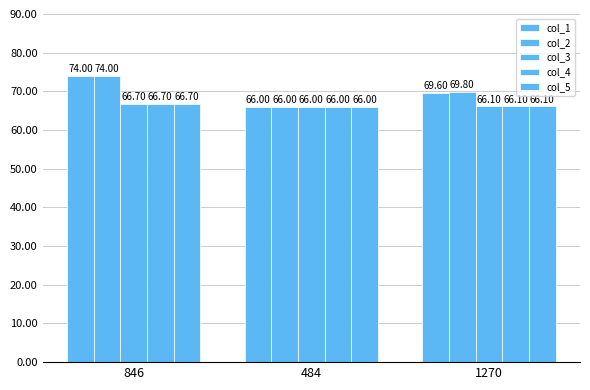

Rank the categories by col_5 value from lowest to highest.

484, 1270, 846